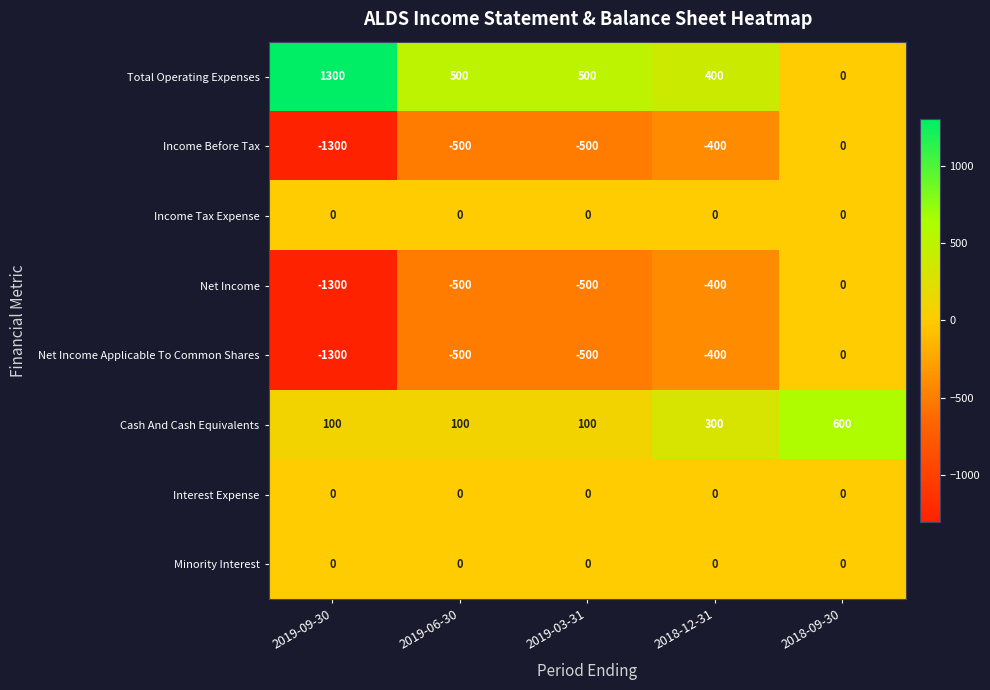

What is the minimum value shown in the chart?

-1300